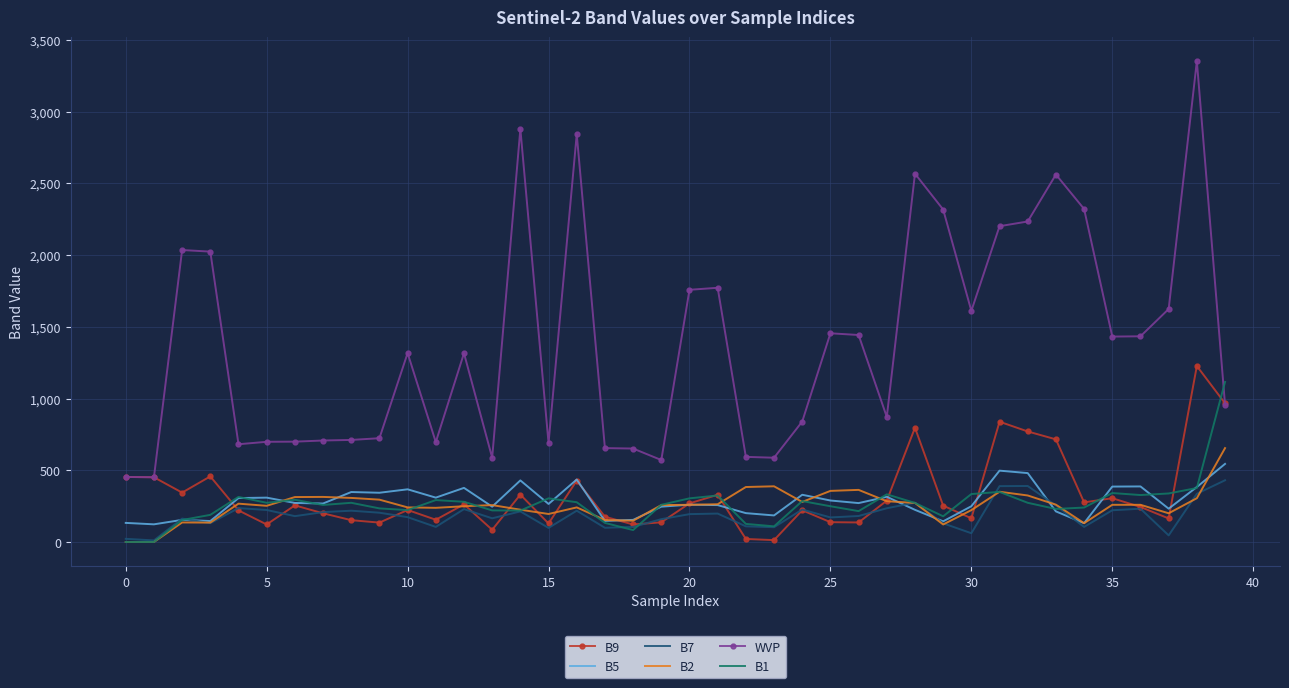

Which series has the widest spread of values?

WVP